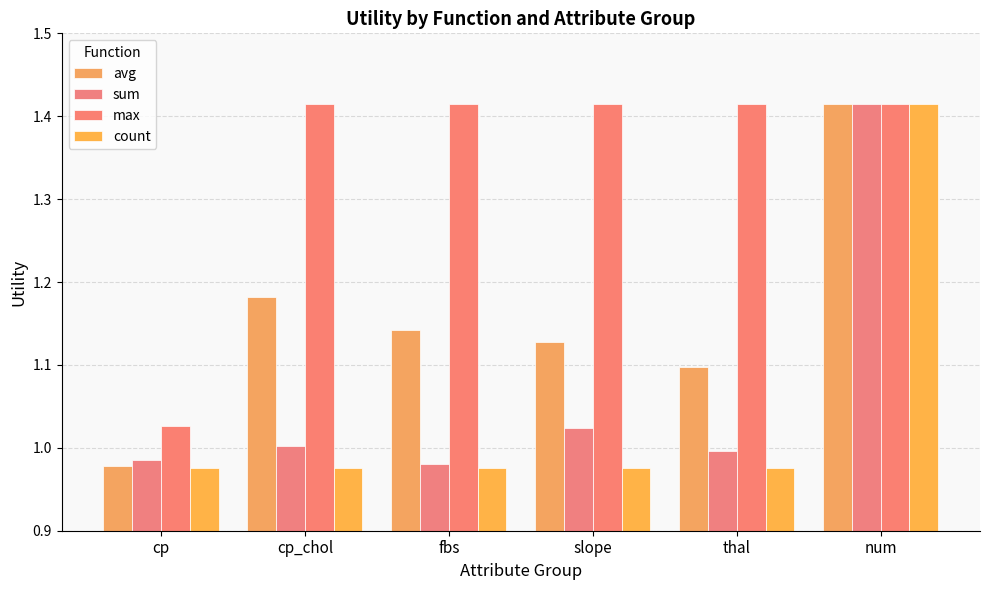

Is the value of avg at cp_chol greater than the value of sum at thal?

Yes